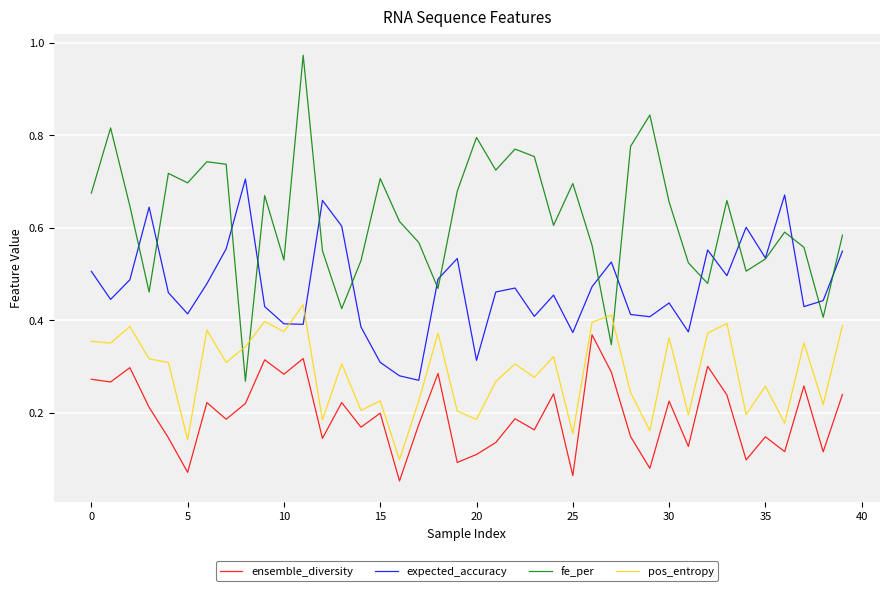

True or false: pos_entropy and ensemble_diversity cross at least once.

False